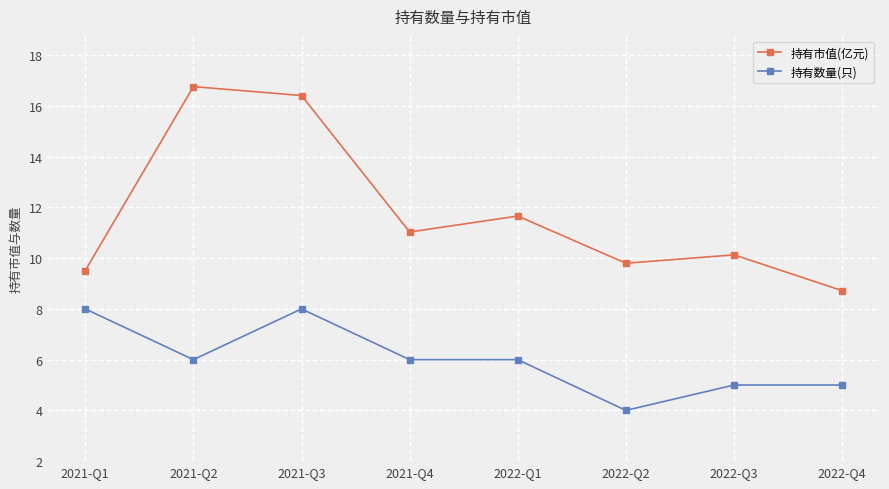

Which category has the lowest value across all series?

2022-Q2